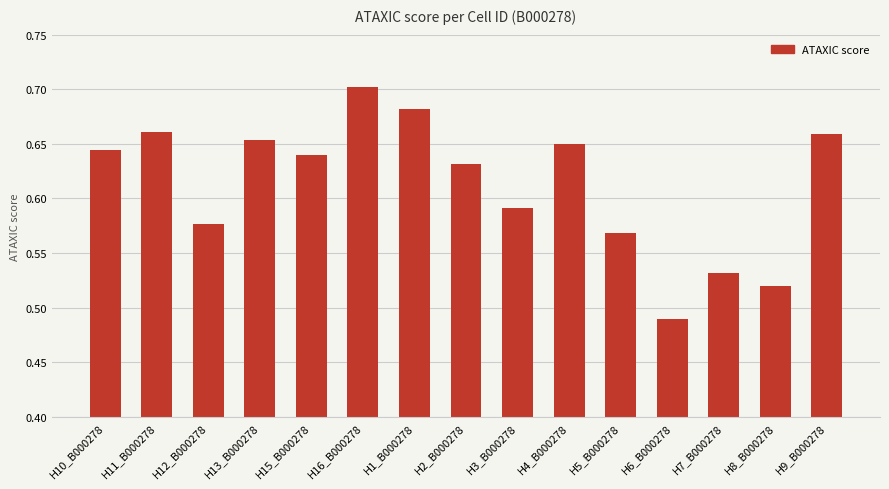

Between H12_B000278 and H3_B000278, which is larger?

H3_B000278